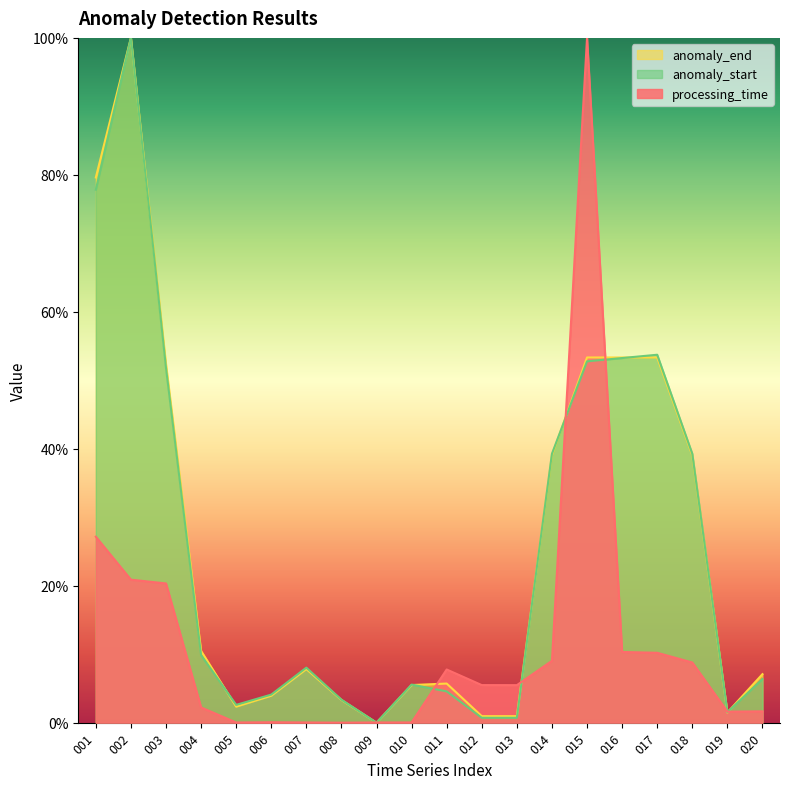

Does the chart display data point markers on the line(s)?

No